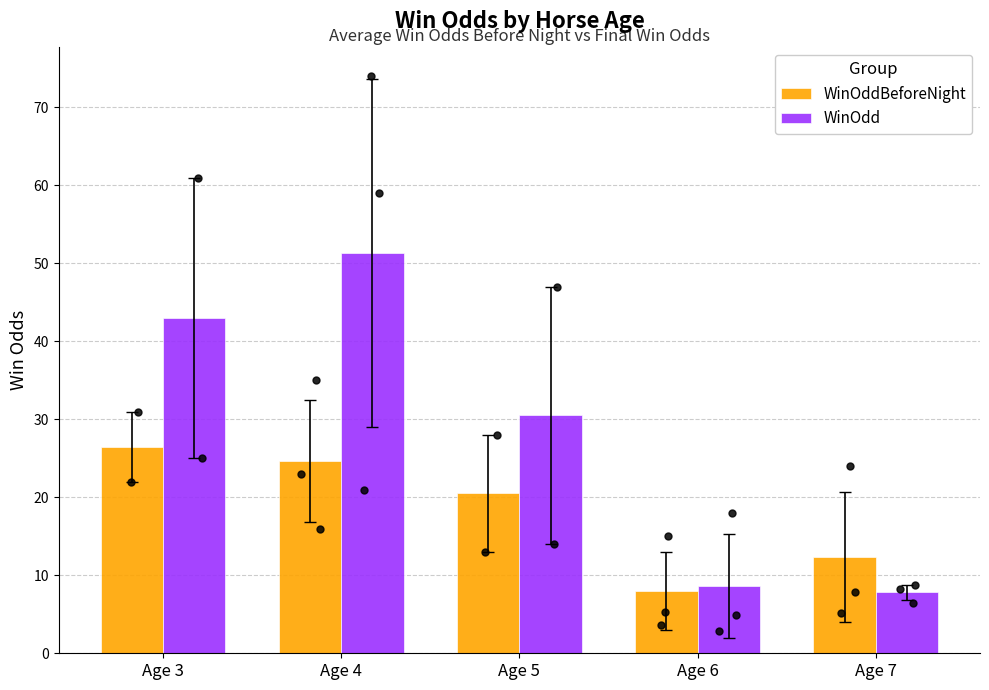

What are all the series names shown in the legend?

WinOddBeforeNight, WinOdd